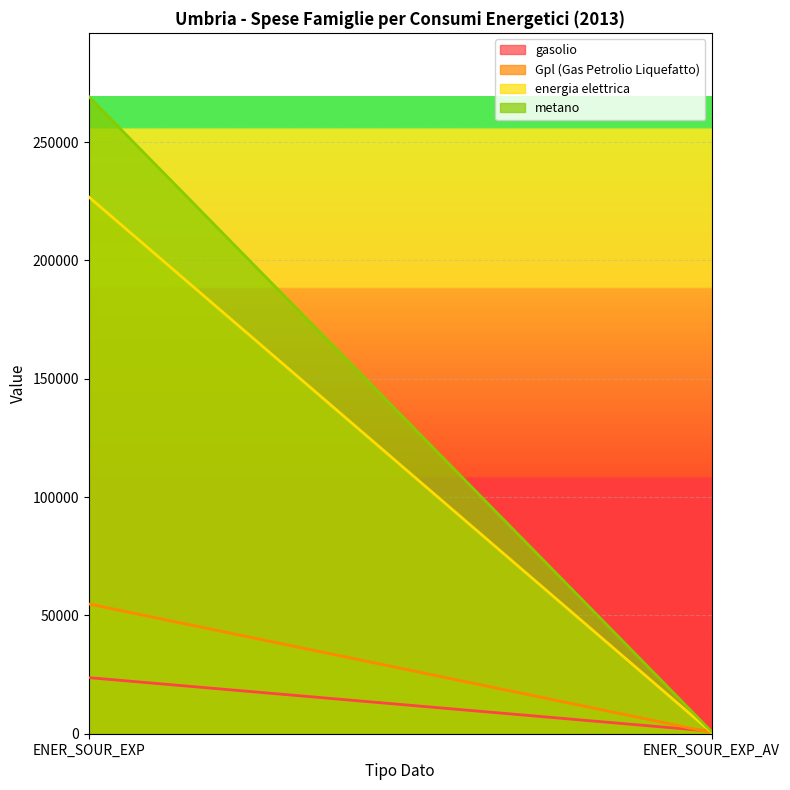

What are all the series names shown in the legend?

gasolio, Gpl (Gas Petrolio Liquefatto), energia elettrica, metano